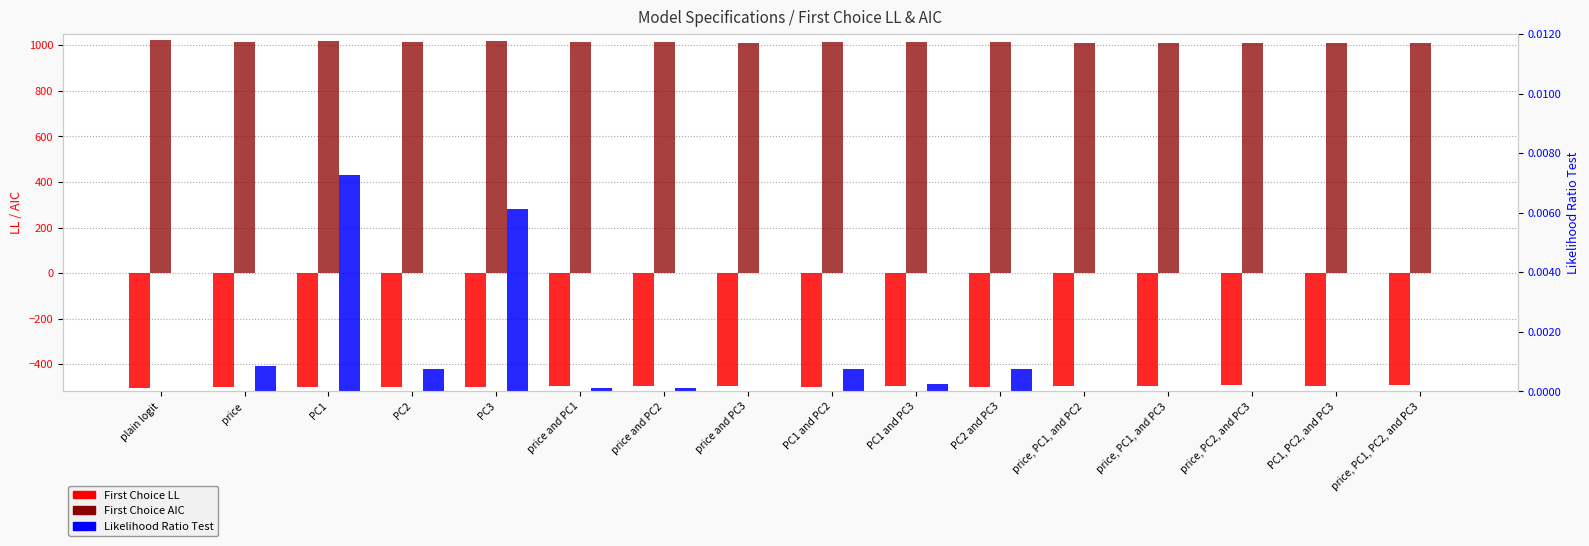

Reading right to left, transcribe all the data shown in this chart.

First Choice LL: -492.5	-494.8	-493.8	-495.3	-495.1	-498.3	-497.3	-498.3	-495.3	-496.6	-496.5	-500.2	-498.3	-500.4	-498.4	-504.0
First Choice AIC: 1008.9	1011.7	1009.6	1010.5	1012.3	1014.7	1014.5	1014.7	1010.5	1013.2	1013.0	1018.5	1014.7	1018.8	1014.9	1024.0
Likelihood Ratio Test: 0.0	0.0	0.0	0.0	0.0	0.0	0.0	0.0	0.0	0.0	0.0	0.0	0.0	0.0	0.0	0.0